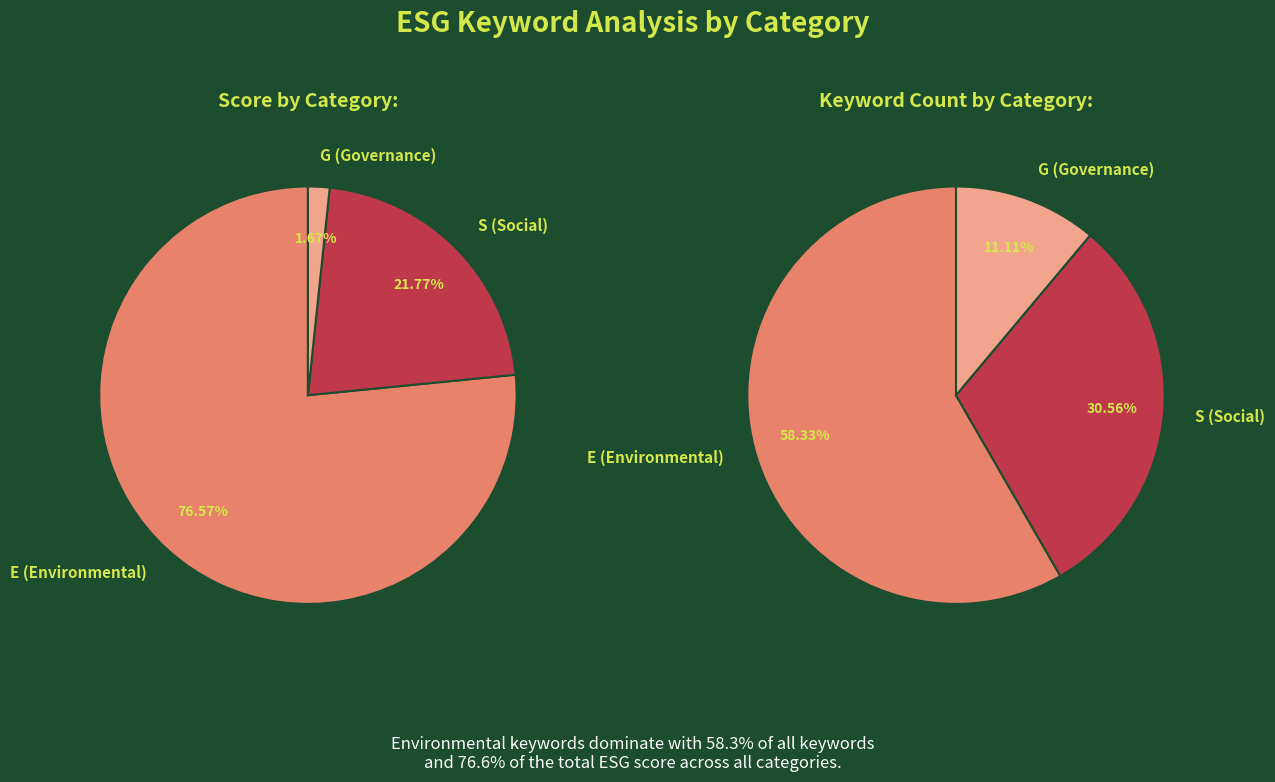

Which has a higher value, S or G?

S